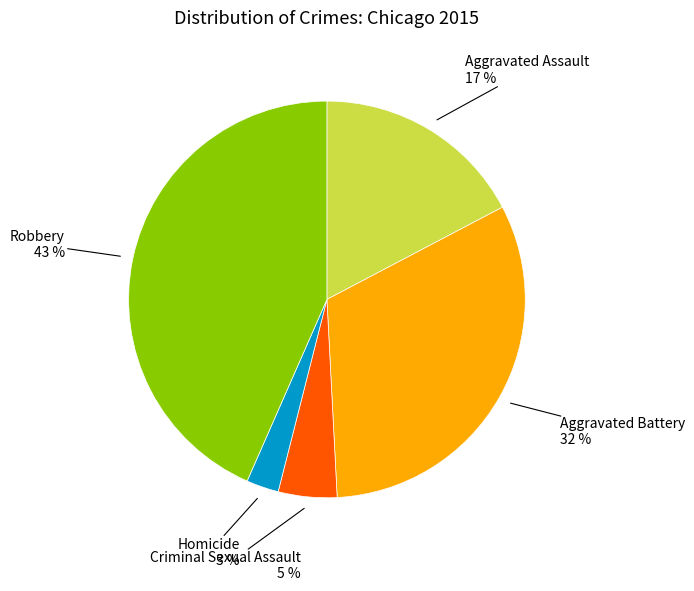

Does any single category account for the majority?

No